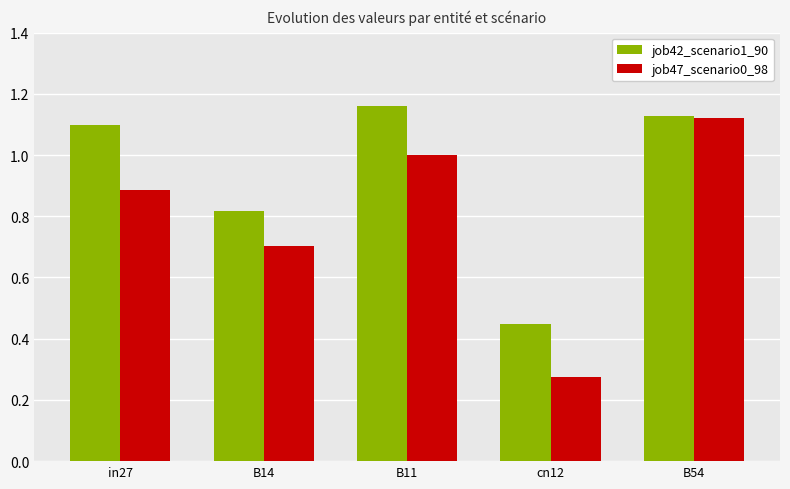

What is the total value across all series at B11?

2.2